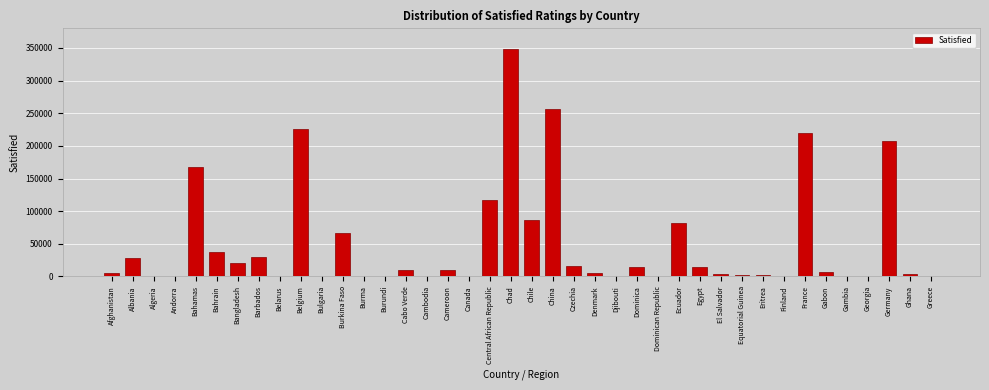

What is the change in value from Central African Republic to Chad?

+231465